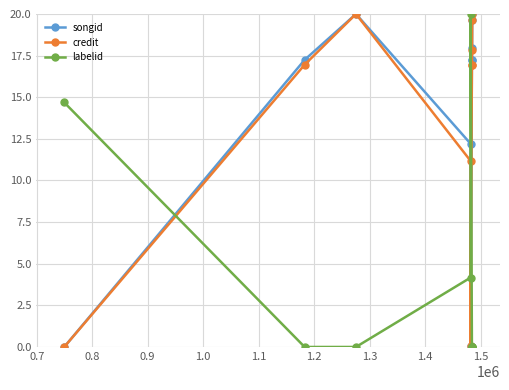

How many times do labelid and credit cross each other?

3